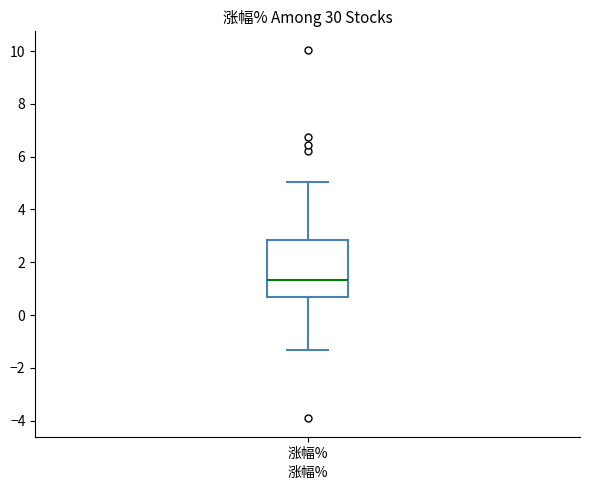

Read this box plot against the y-axis: the position of the median line, the range covered by the box, and the ends of both whiskers. The values are not printed on the chart, so give them approximately, as read against the axis.

median 1.4, box 0.6 to 2.8, whiskers -1.4 to 5.0